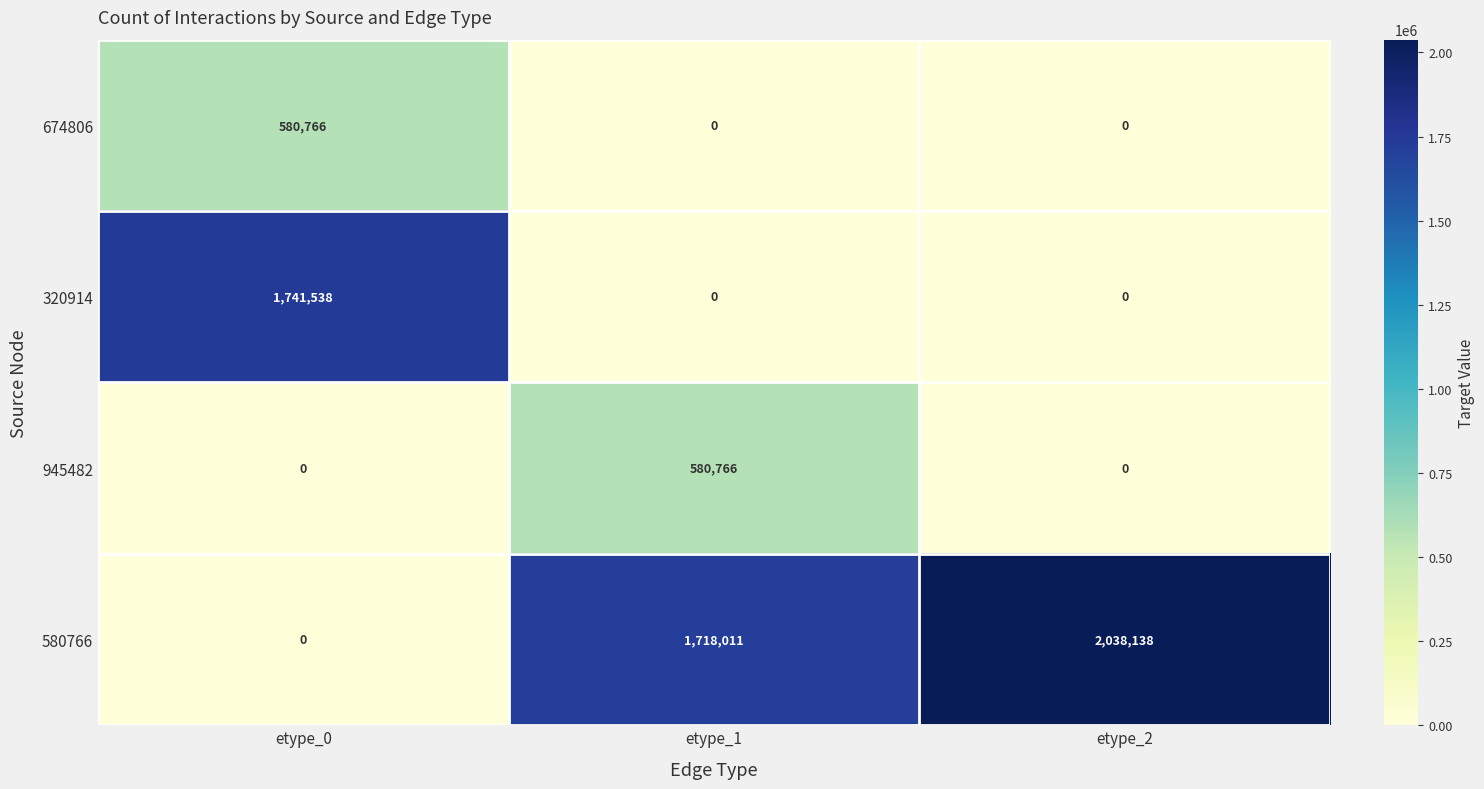

What is the sum of the 320914 values at etype_2 and etype_0?

1741538